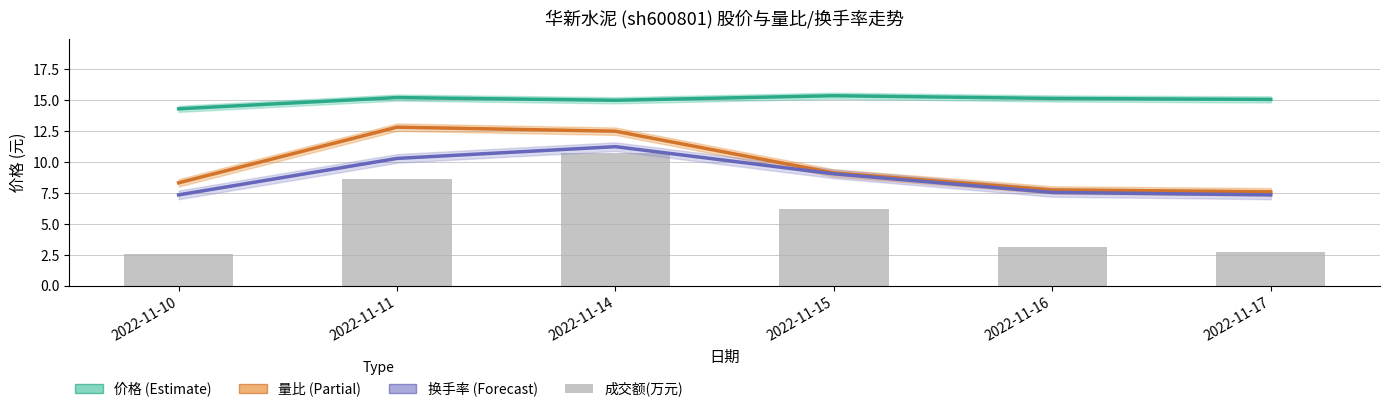

What is the average value of the 价格 series?

15.0